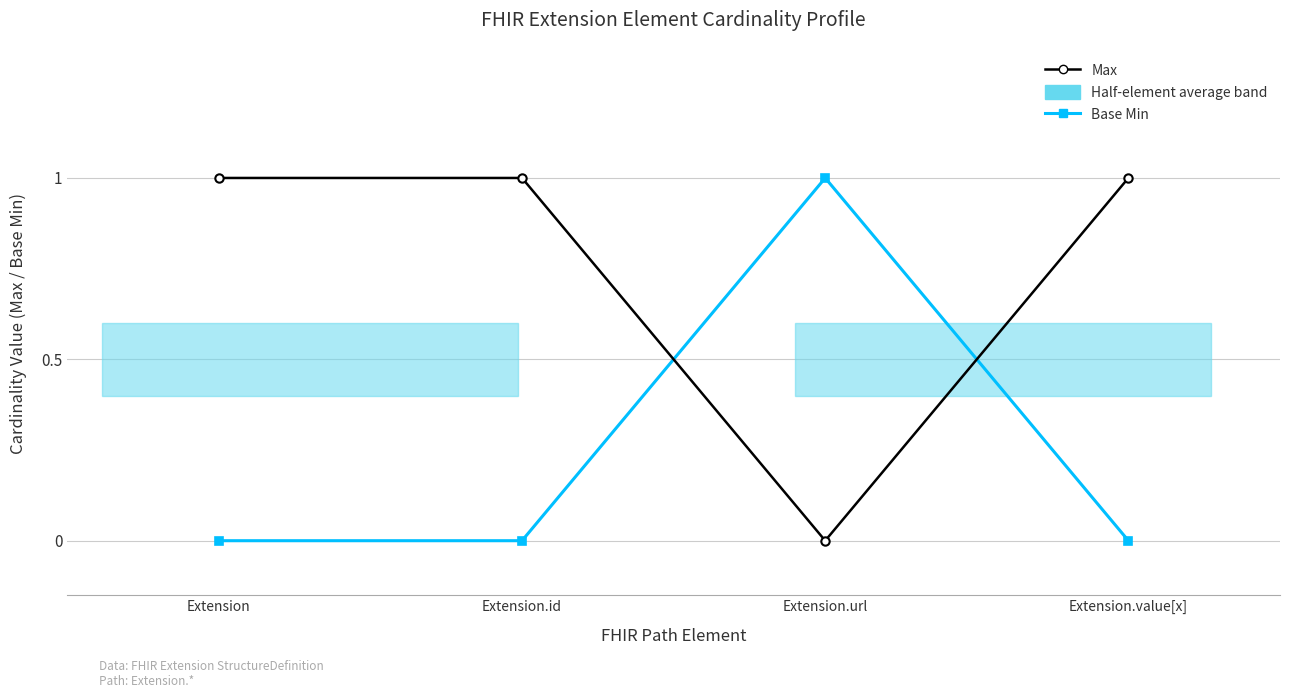

At which label is Max closest to 0?

Extension.url